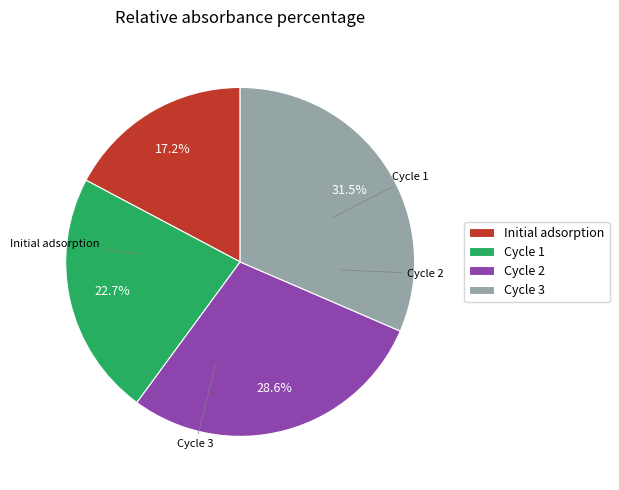

Which has a higher value, Cycle 1 or Cycle 3?

Cycle 3